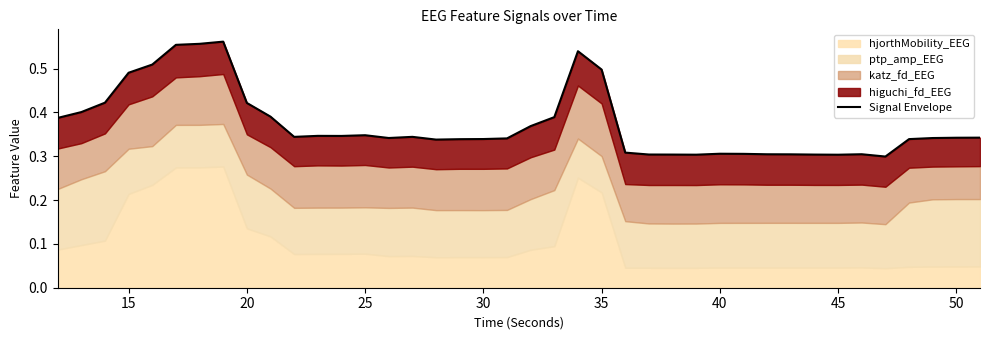

True or false: the data has more than 0 interior local peaks.

True